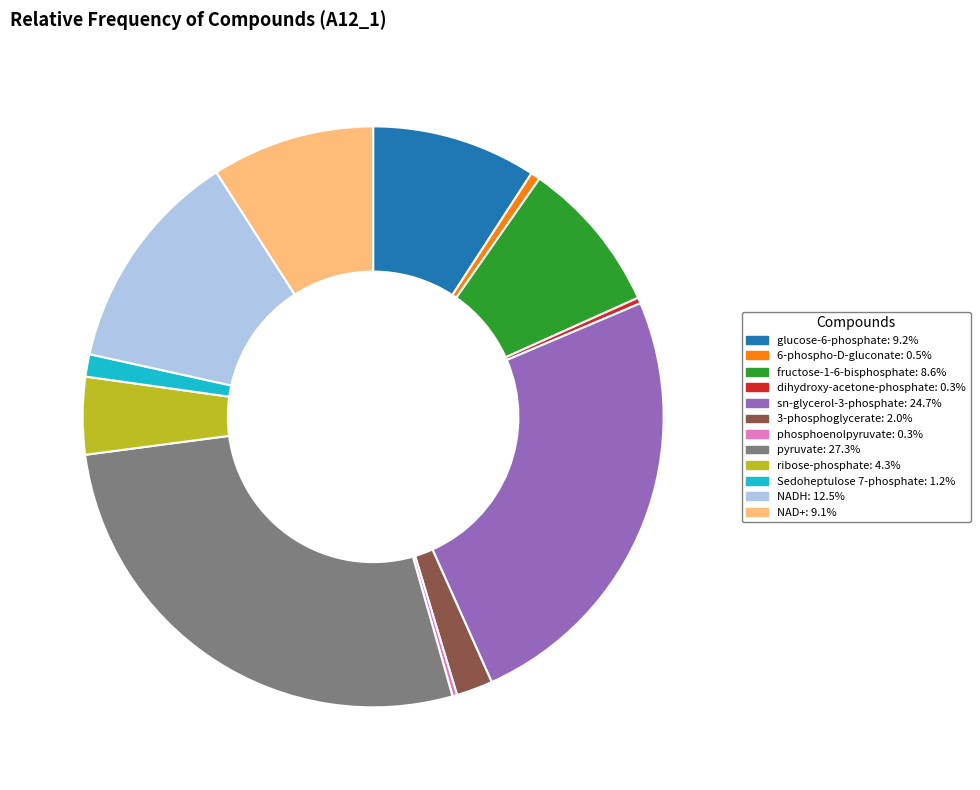

Approximately how many times larger is the value at Sedoheptulose 7-phosphate: 1.2% compared to 6-phospho-D-gluconate: 0.5%?

2.4